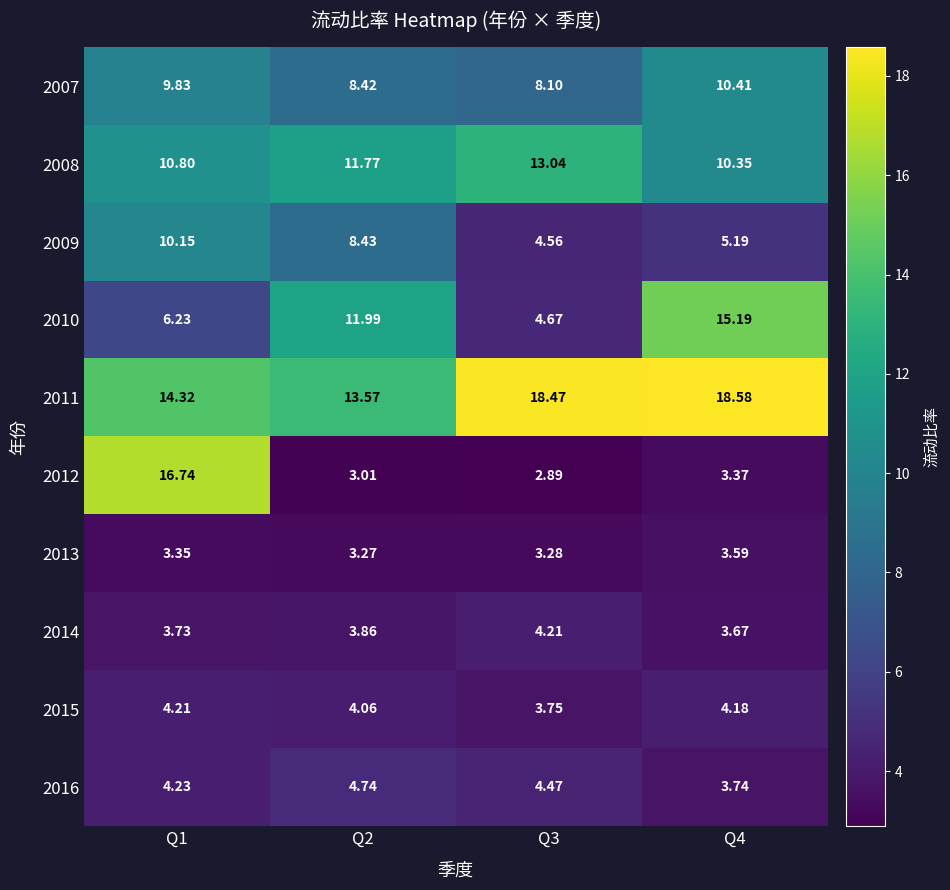

Is the value of 2008 at Q3 greater than the value of 2011 at Q1?

No